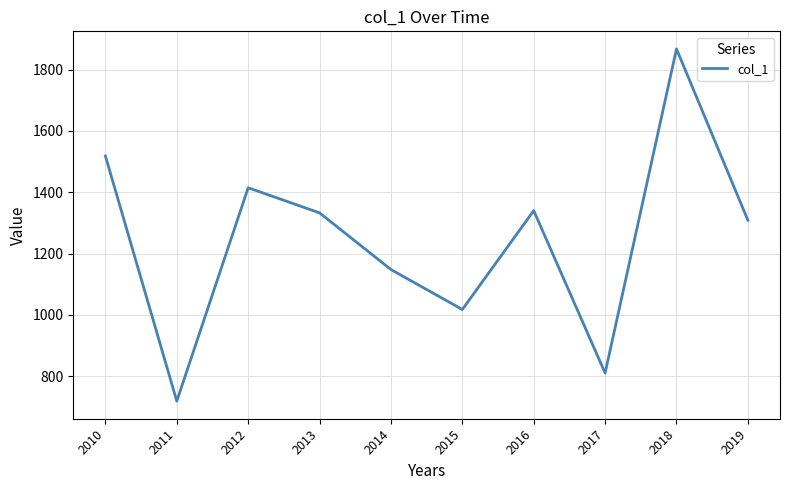

What is the difference between the maximum and minimum values?

1148.0